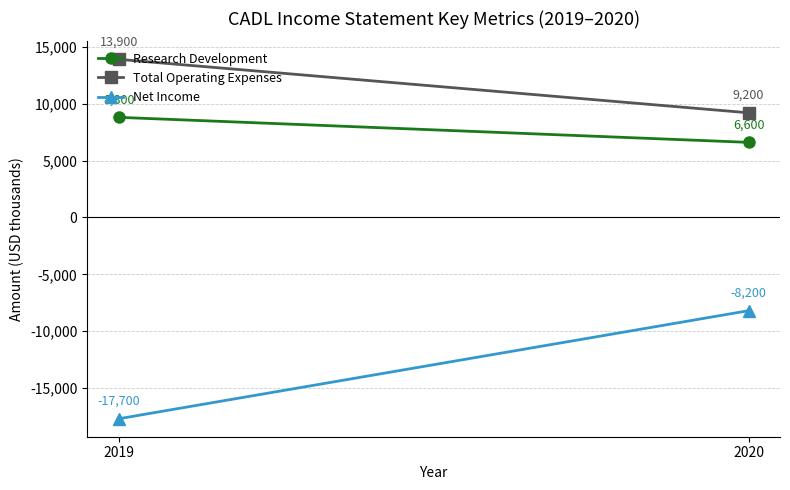

Is it true that Net Income equals -17700 at 2019?

True